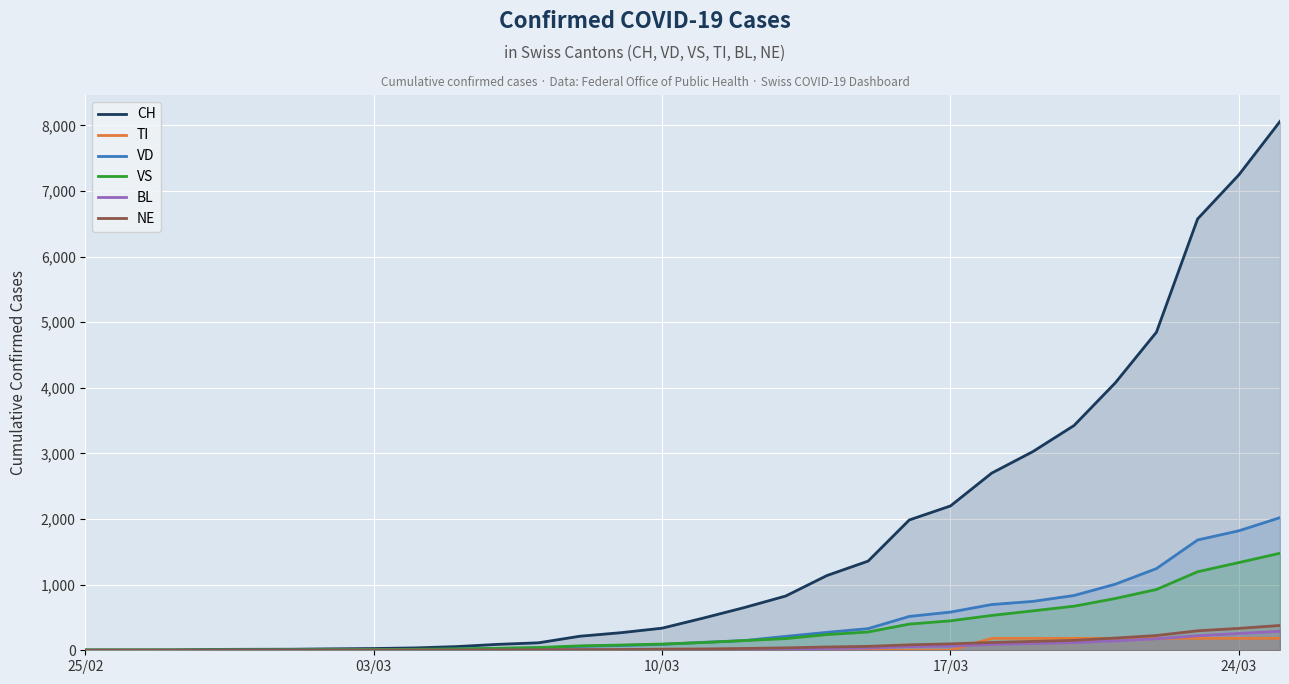

What is the maximum value for NE?

378